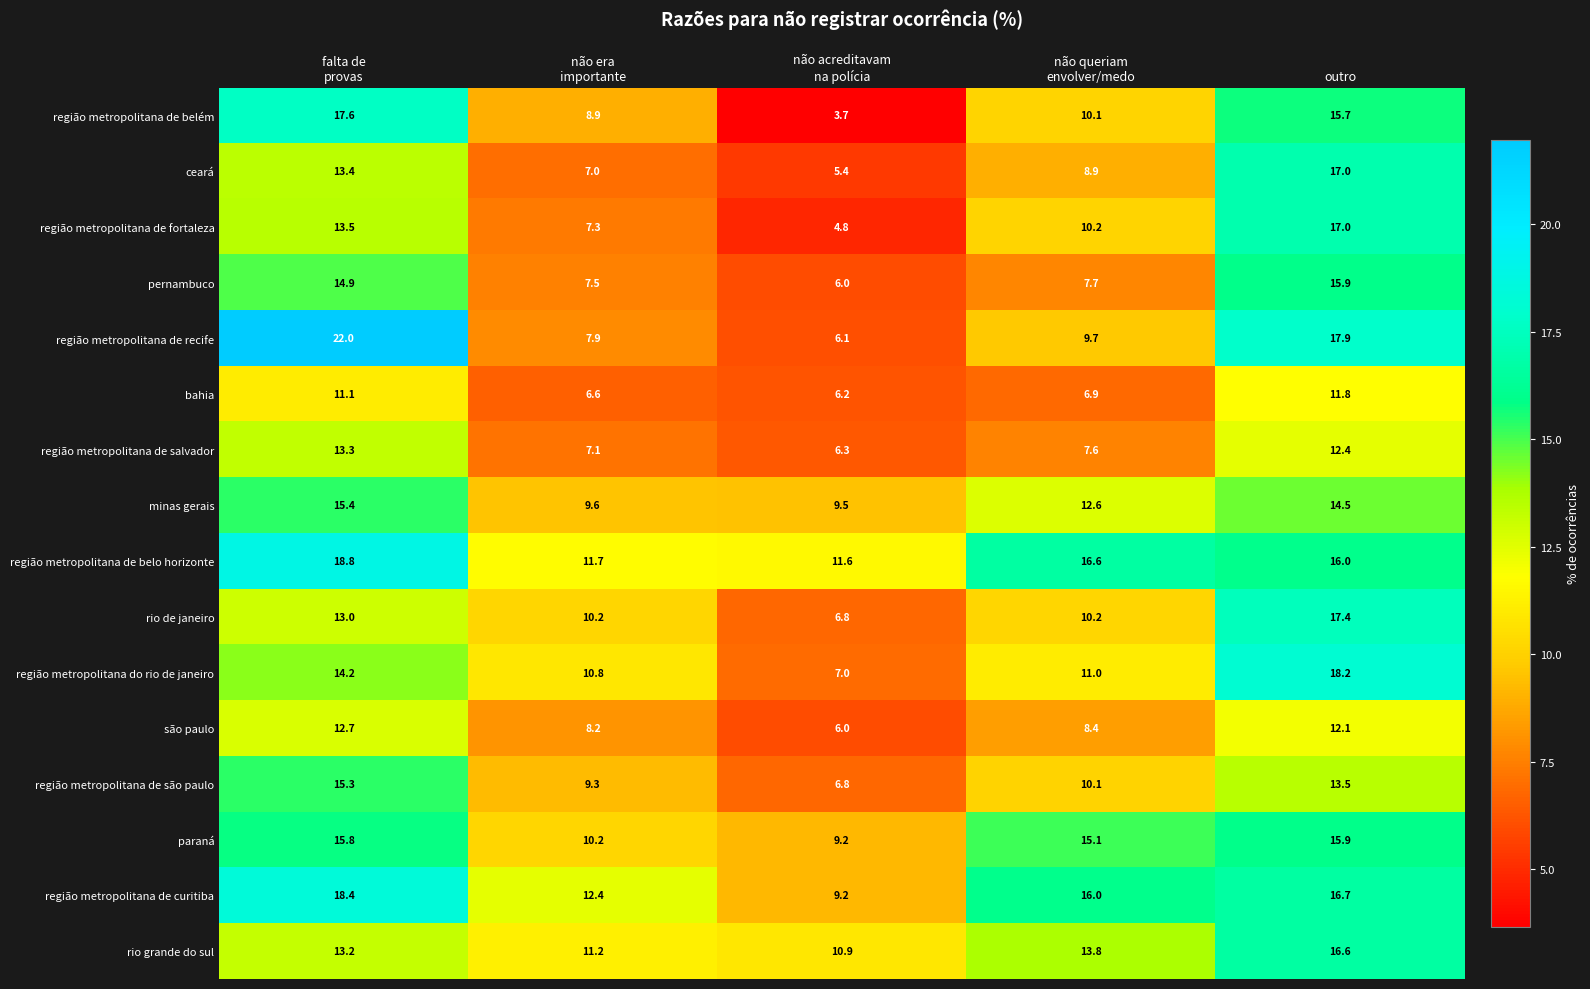

What is the total value across all series at outro?

248.6